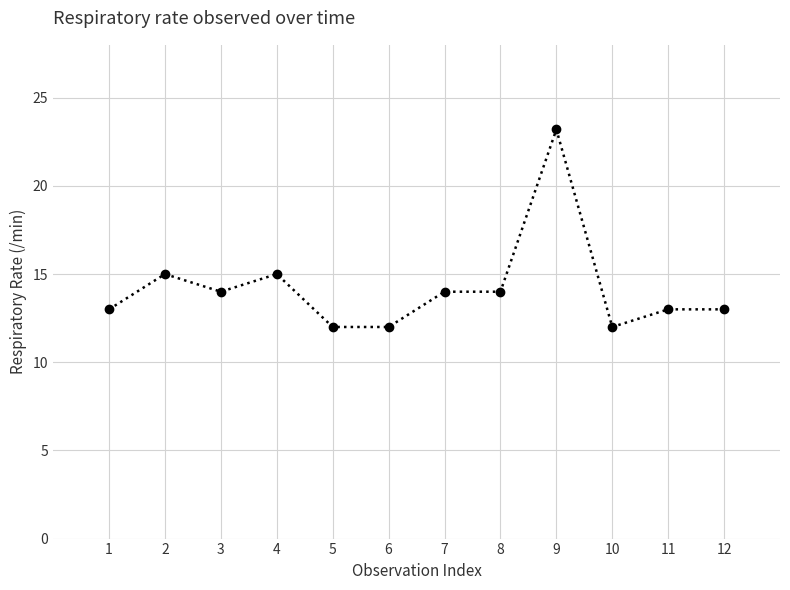

How many lines are shown in the chart?

1